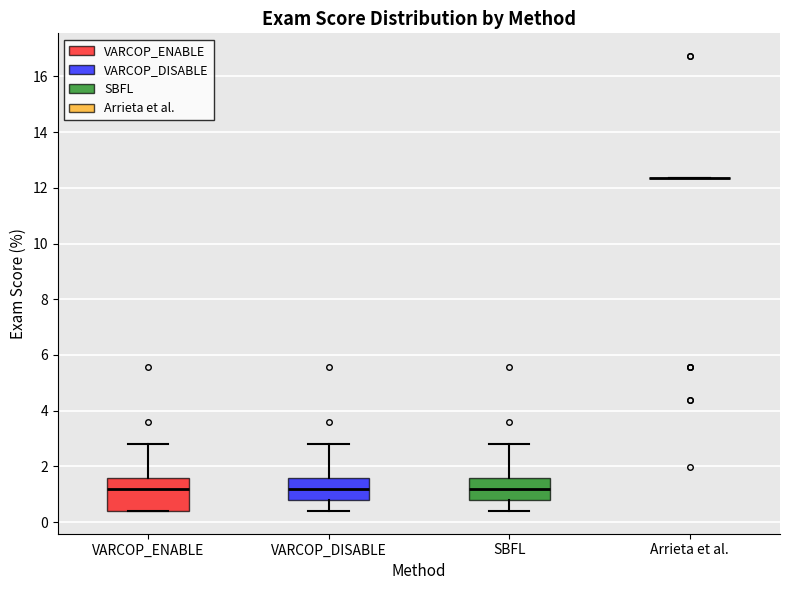

Reading left to right, transcribe this box plot: for each box, give where its median line is, the range the box spans, and where its two whiskers end, as read against the y-axis. The values are not printed on the chart, so give them approximately, as read against the axis.

VARCOP_ENABLE: median 1.2, box 0.4 to 1.6, whiskers 0.4 to 2.8
VARCOP_DISABLE: median 1.2, box 0.8 to 1.6, whiskers 0.4 to 2.8
SBFL: median 1.2, box 0.8 to 1.6, whiskers 0.4 to 2.8
Arrieta et al.: box collapsed to a line at 12.4, whiskers 12.4 to 12.4